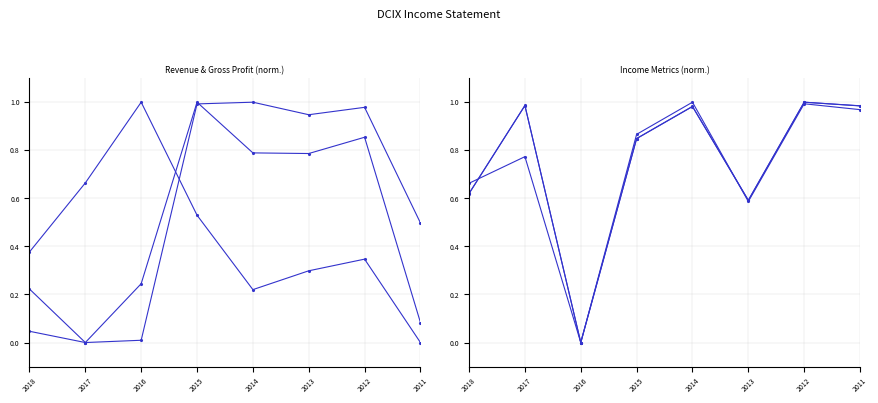

Where do Net Income and Total Revenue first cross each other?

2017 and 2016